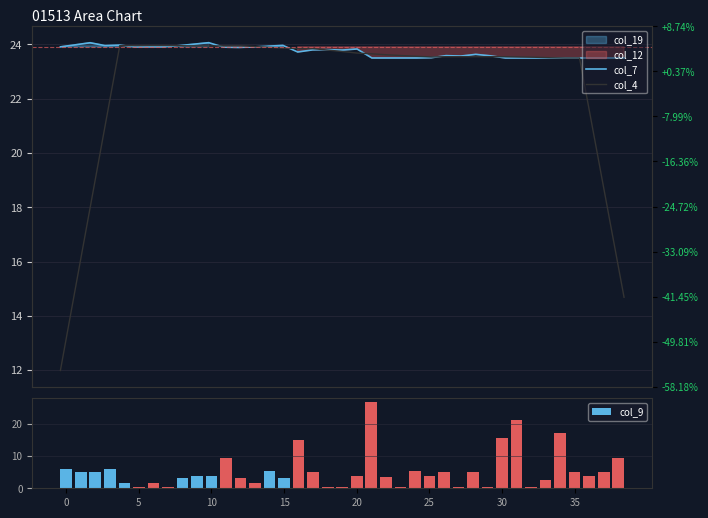

What is the difference between the maximum and second lowest values in the col_9 series?

26.1